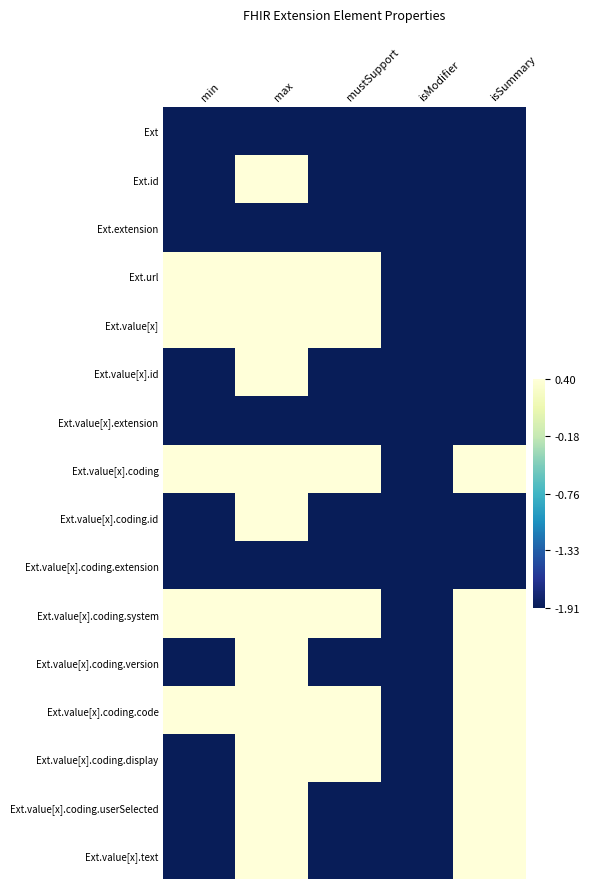

How many distinct data groups are displayed?

16